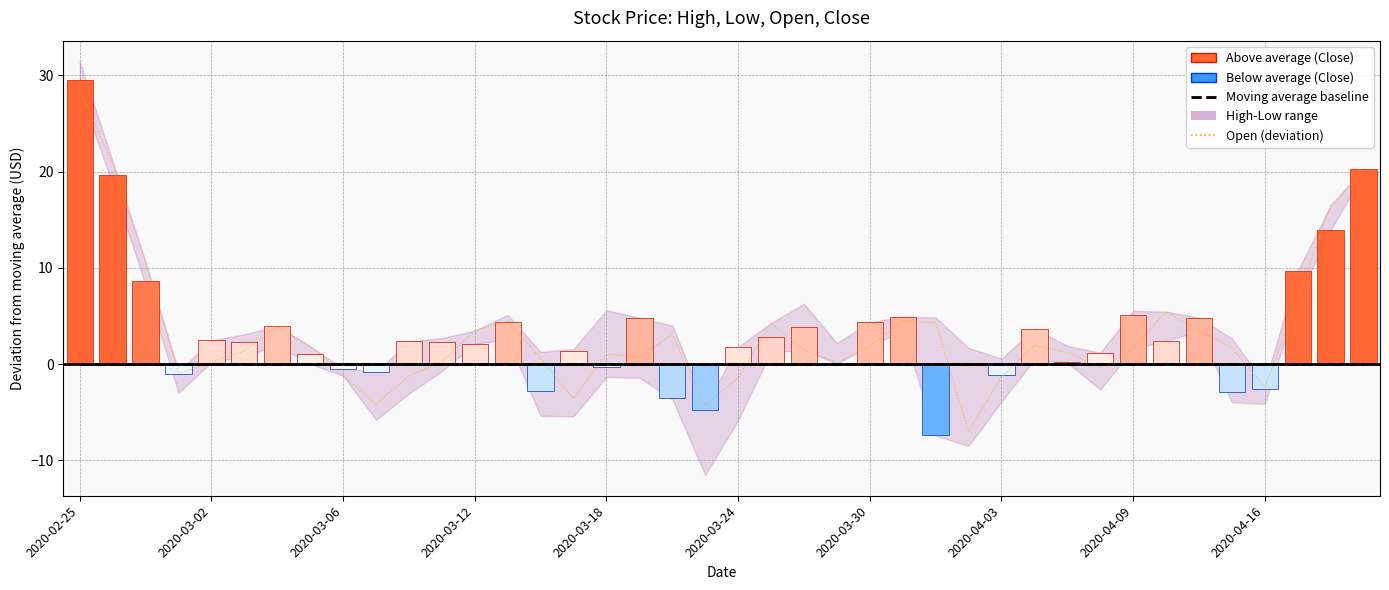

Which series has the widest spread of values?

Open (deviation)